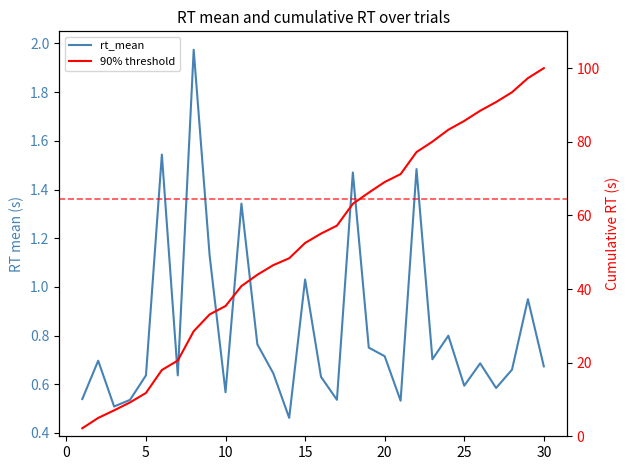

What is the sum of all cumulative_rt values?

1580.8